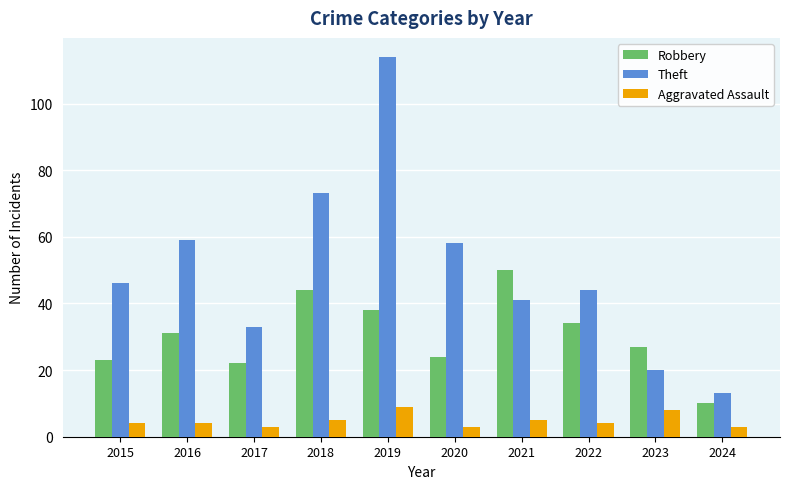

Does the chart contain stacked bars?

No